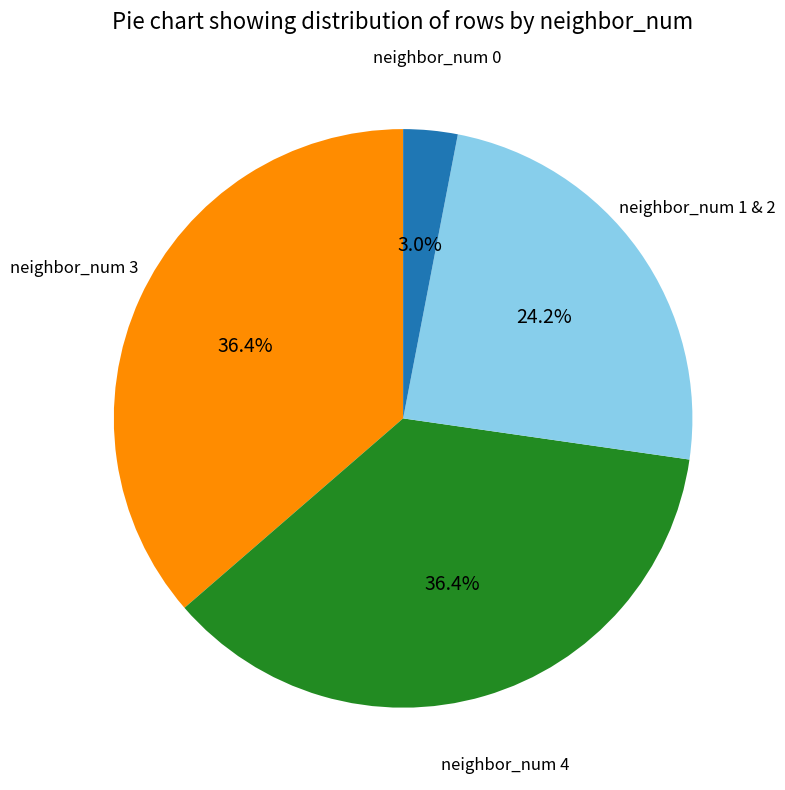

Is there any slice that represents more than half of the pie?

No